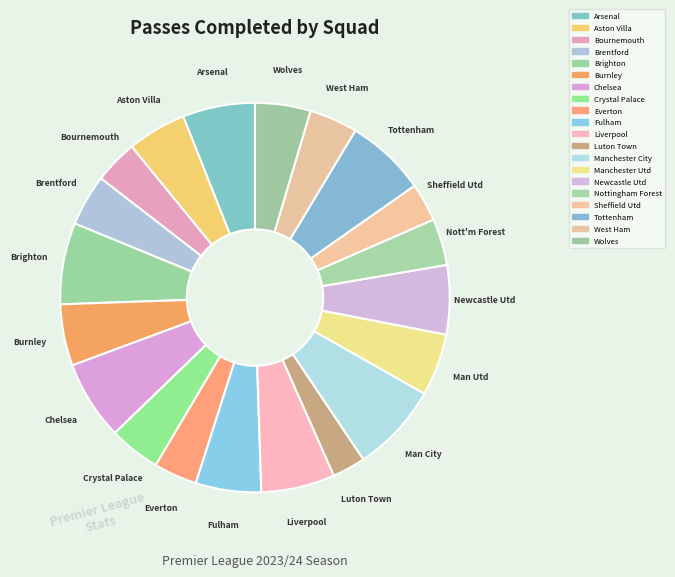

What percentage do Nottingham Forest and Manchester City together represent?

11.3%